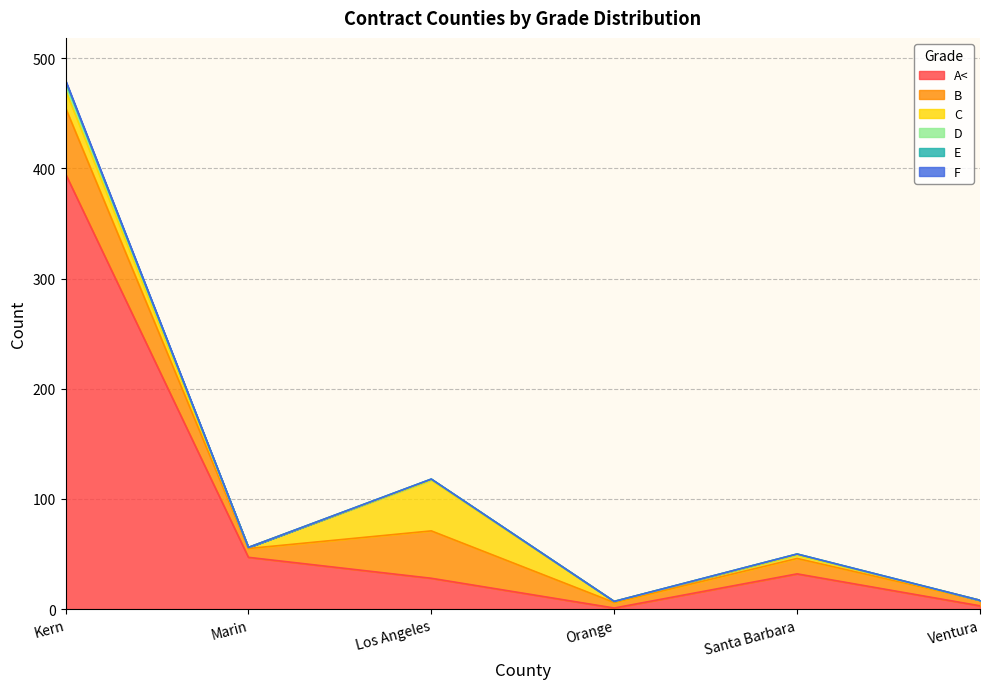

True or false: F has more than 0 points higher than both neighbors.

False